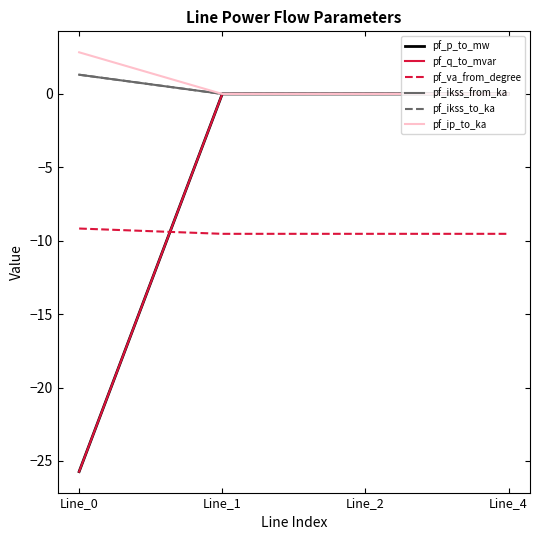

What is the minimum value shown in the chart?

-25.7